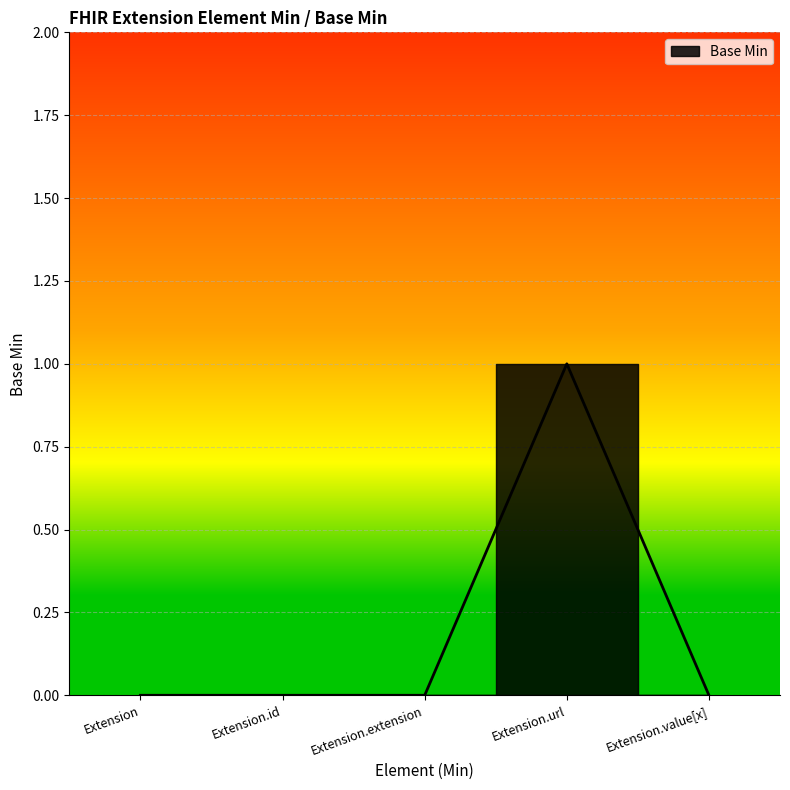

Which has a higher value, Extension or Extension.value[x]?

Extension